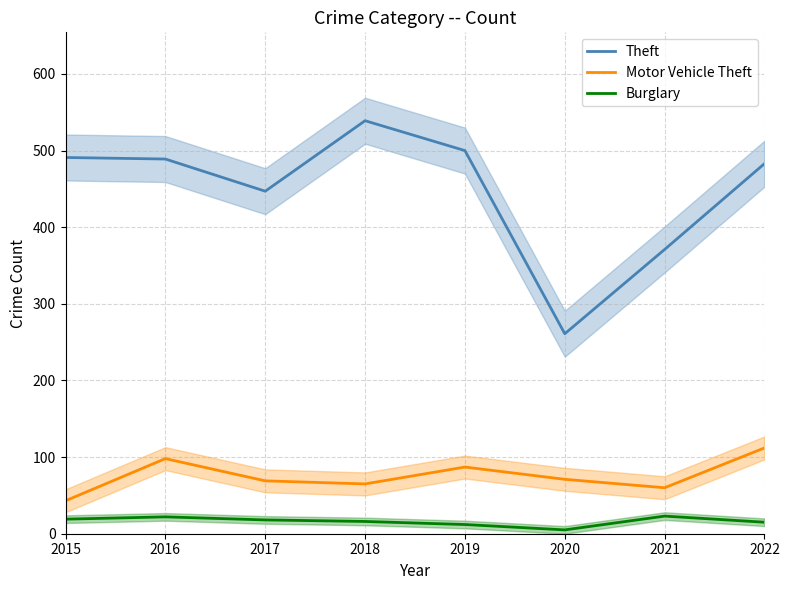

What is the difference between the highest and lowest values at 2019?

488